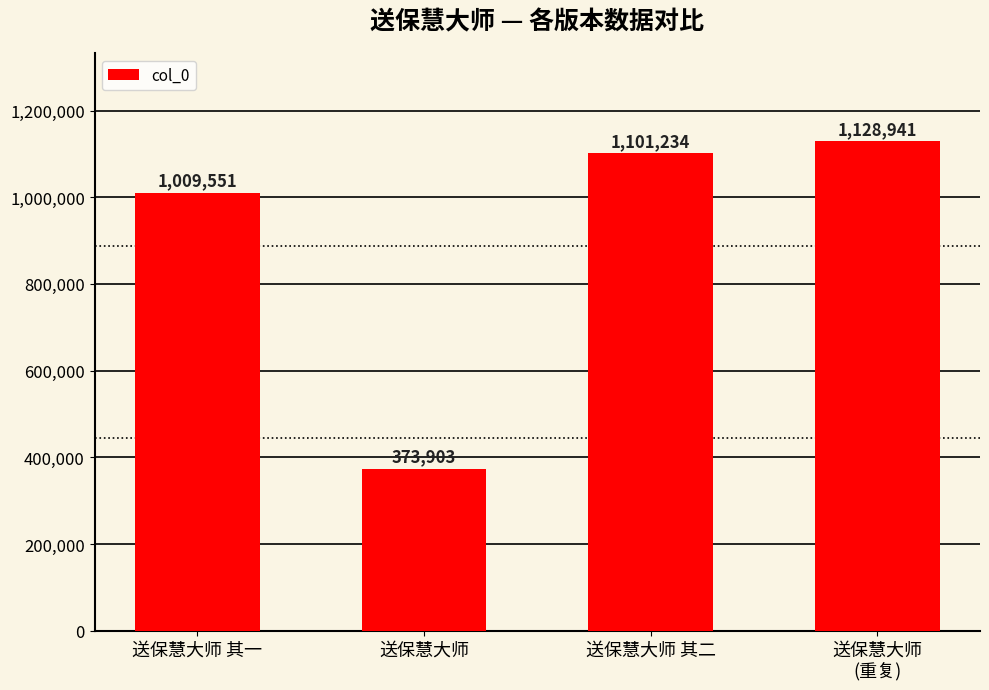

List the labels in order of value, smallest first.

送保慧大师, 送保慧大师 其一, 送保慧大师 其二, 送保慧大师
(重复)